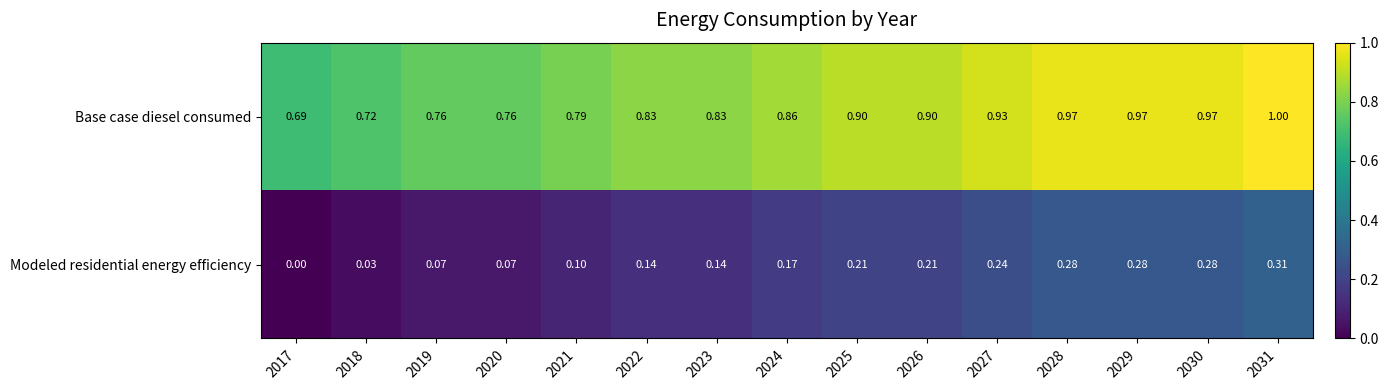

Which series has the largest total across all categories?

Base case diesel consumed